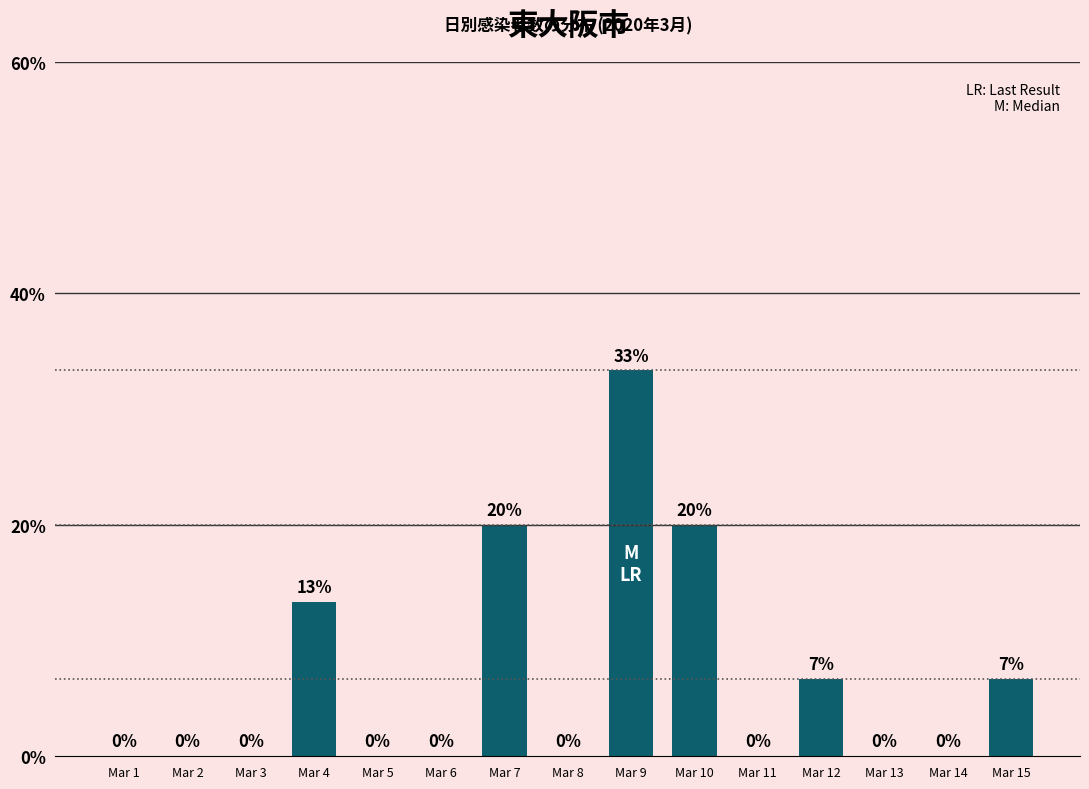

What is the approximate value at Mar 10?

0.2